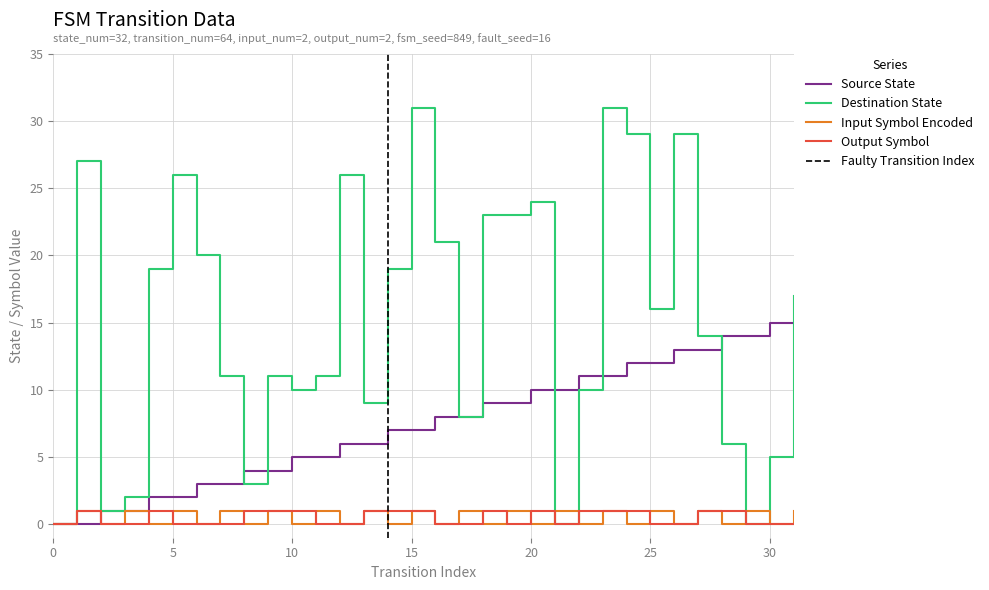

Is it true that Output Symbol equals 0 at 0?

True